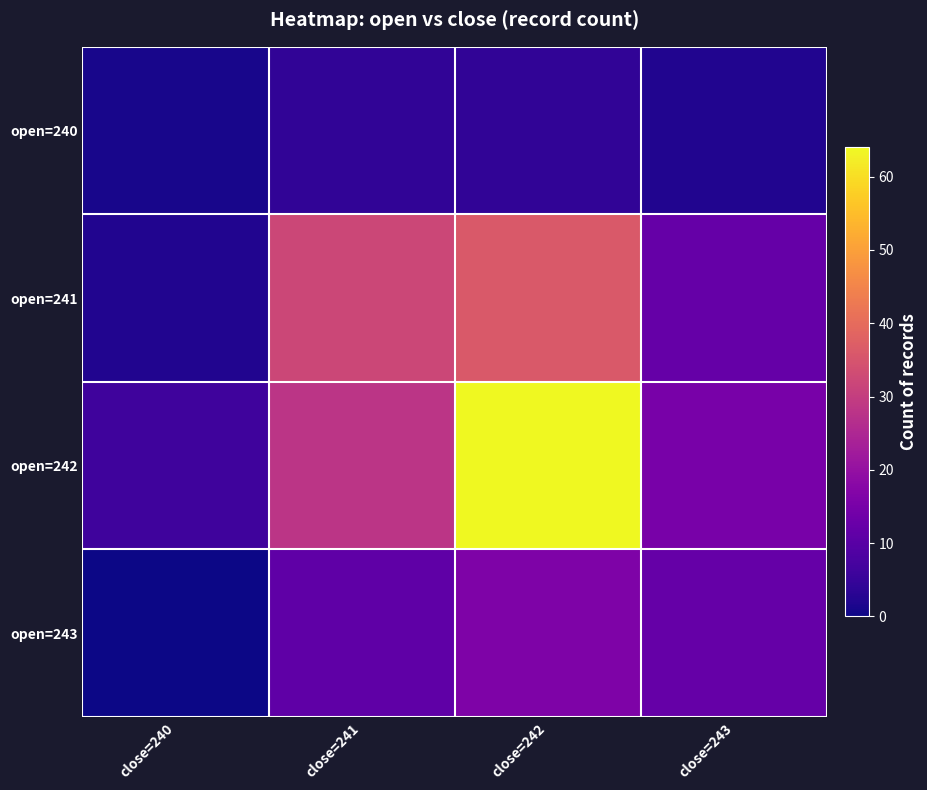

Reading left to right, transcribe all the data shown in this chart.

open=240: close=240=1	close=241=4	close=242=4	close=243=2
open=241: close=240=2	close=241=32	close=242=36	close=243=12
open=242: close=240=6	close=241=28	close=242=64	close=243=15
open=243: close=240=0	close=241=11	close=242=16	close=243=12